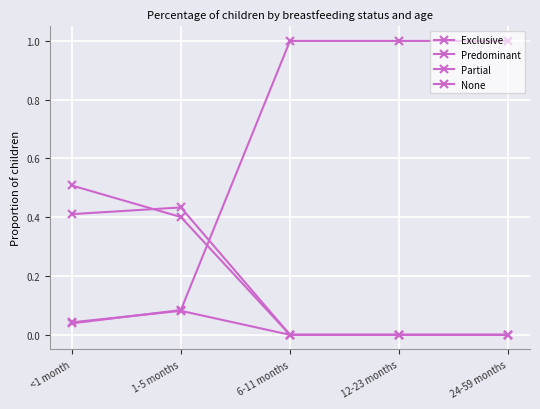

The Partial series shows 0.3 at 6-11 months. True or false?

False